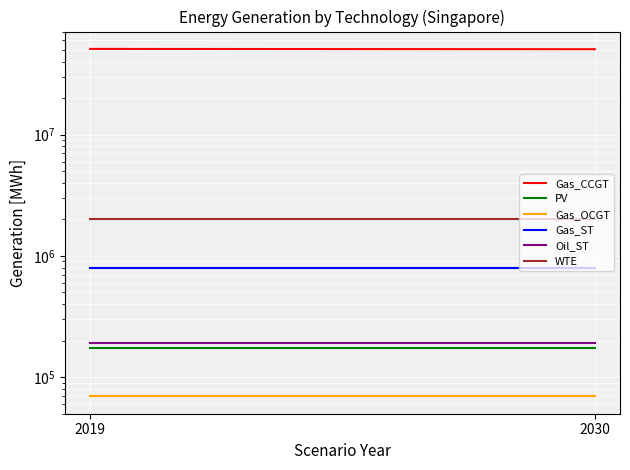

What is the difference between the maximum and minimum values in the Gas_CCGT series?

286936.5